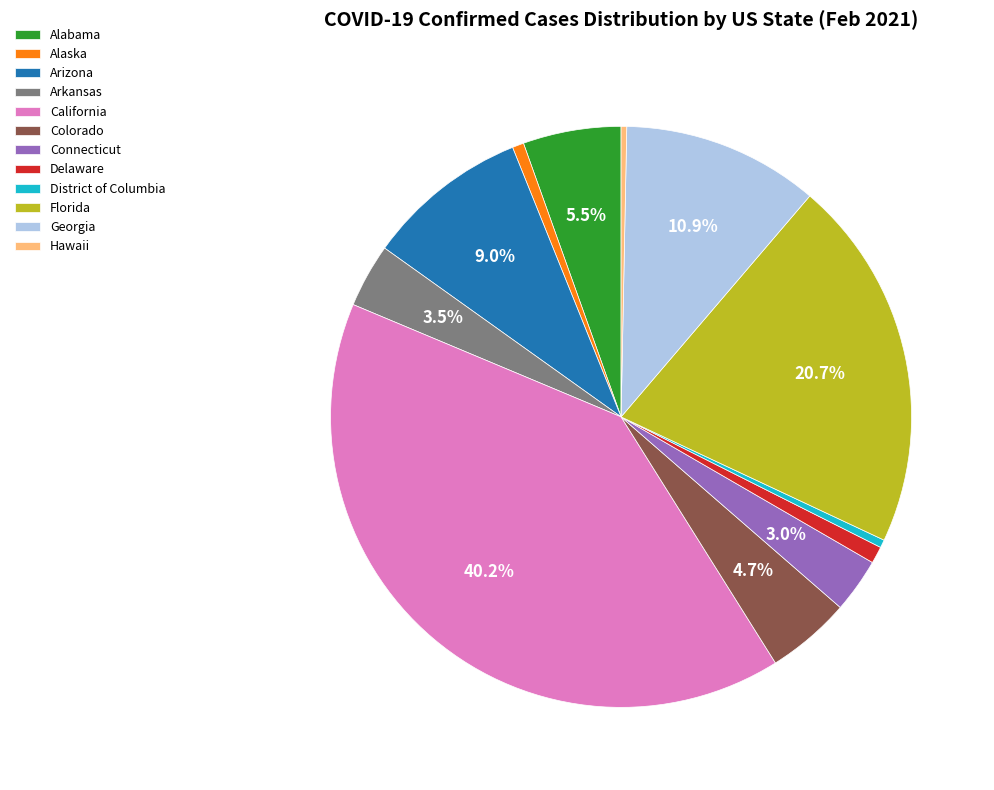

Which has a higher value, Georgia or Delaware?

Georgia